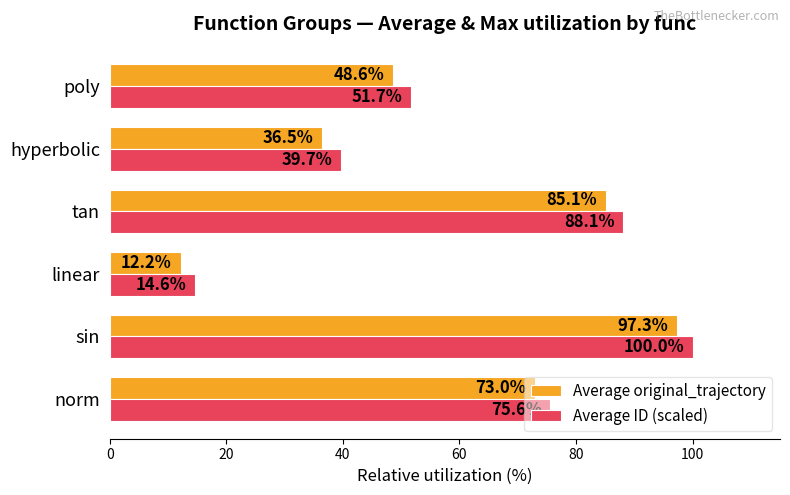

True or false: Average original_trajectory has a value of 32.9 at poly.

False